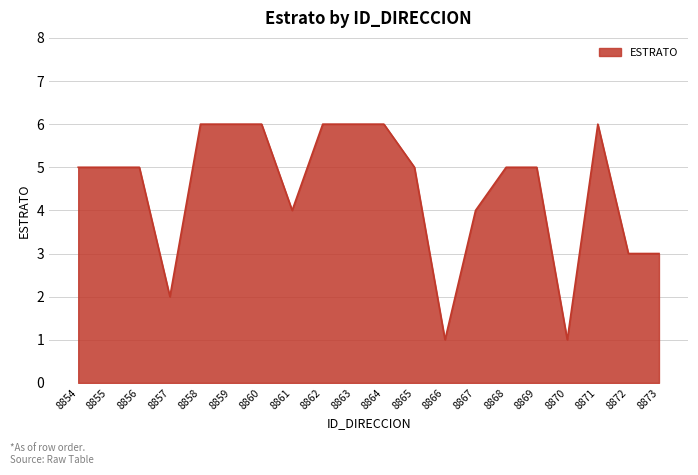

Reading left to right, list all the values displayed in this chart.

8854=5	8855=5	8856=5	8857=2	8858=6	8859=6	8860=6	8861=4	8862=6	8863=6	8864=6	8865=5	8866=1	8867=4	8868=5	8869=5	8870=1	8871=6	8872=3	8873=3